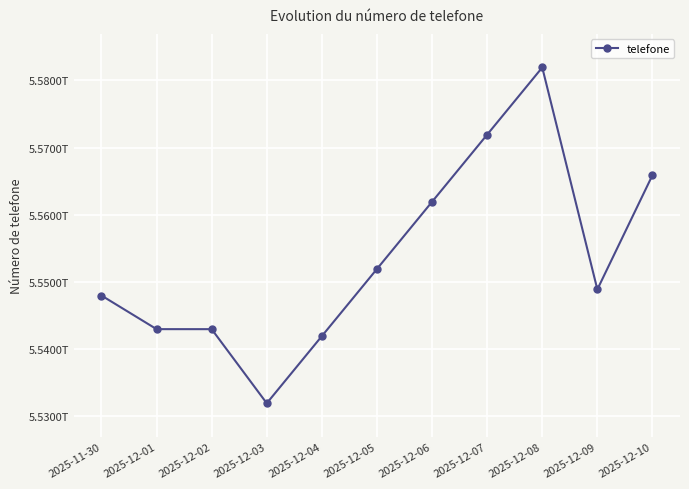

Which has a higher value, 2025-12-05 or 2025-12-04?

2025-12-05